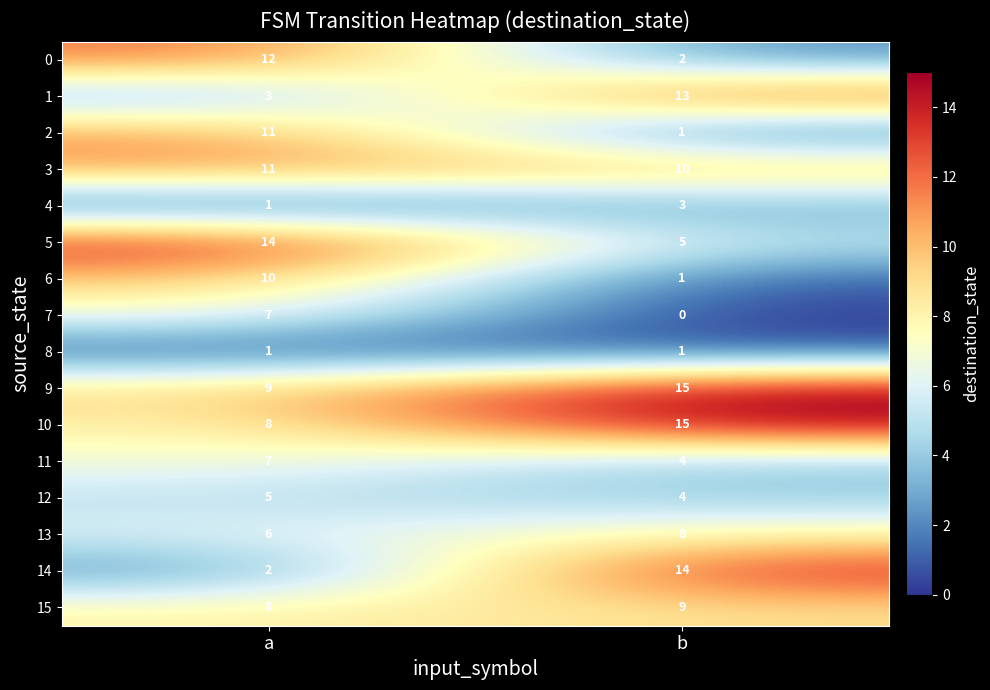

List the labels in order of 12 value, smallest first.

b, a